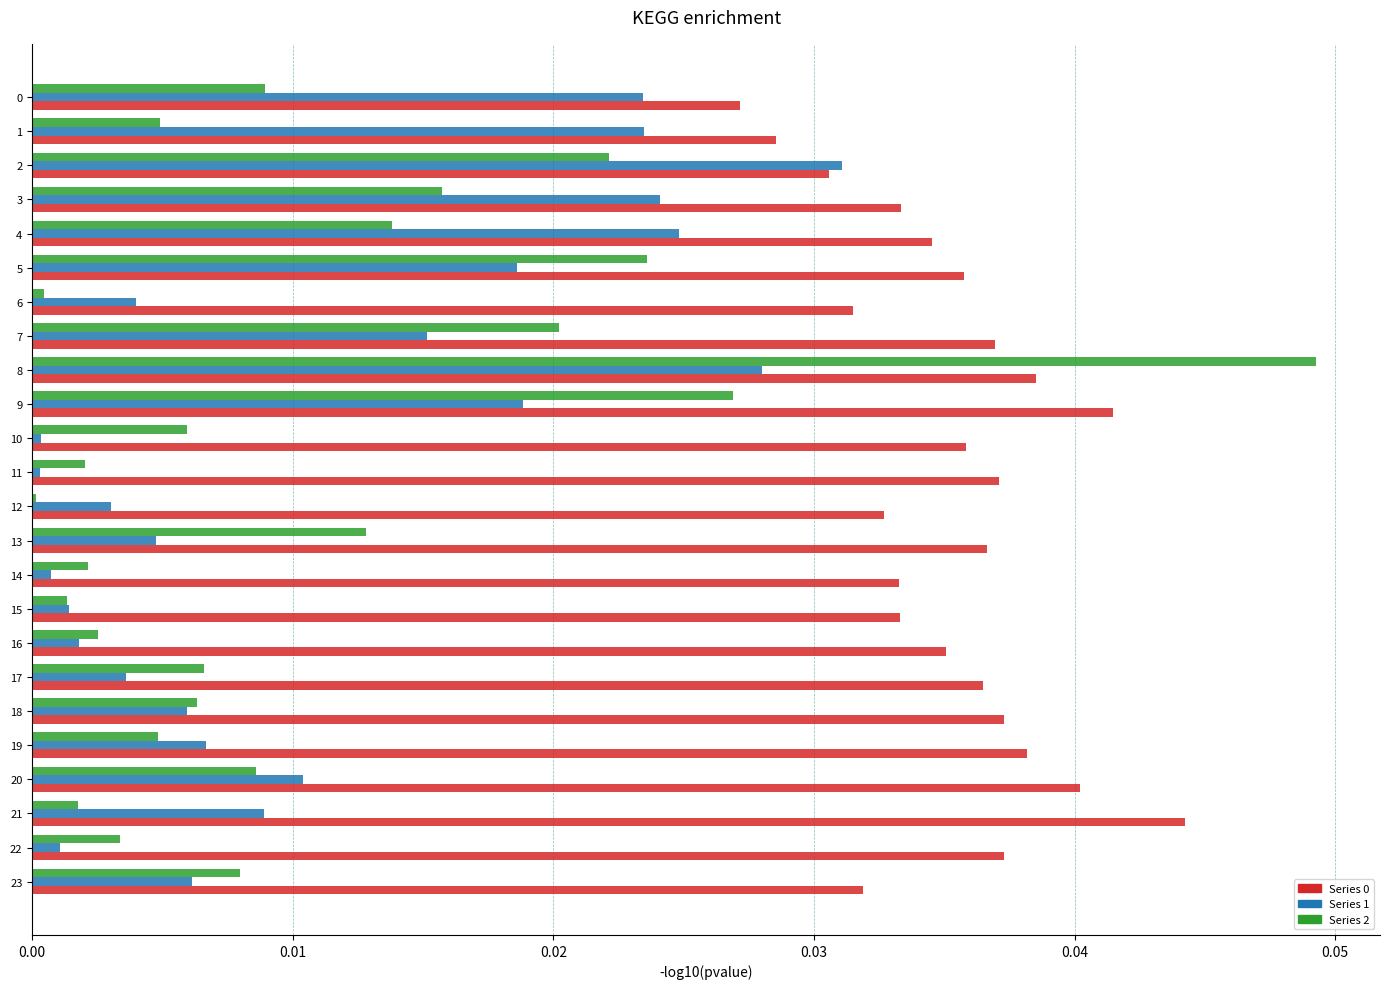

At which category is the sum across all series the highest?

8